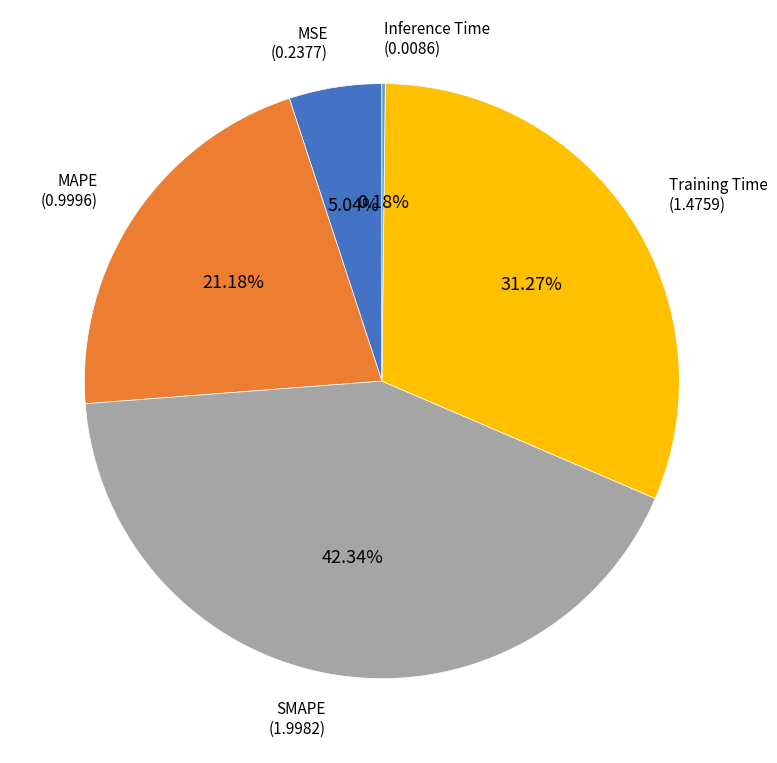

Is there a majority slice in this chart?

No